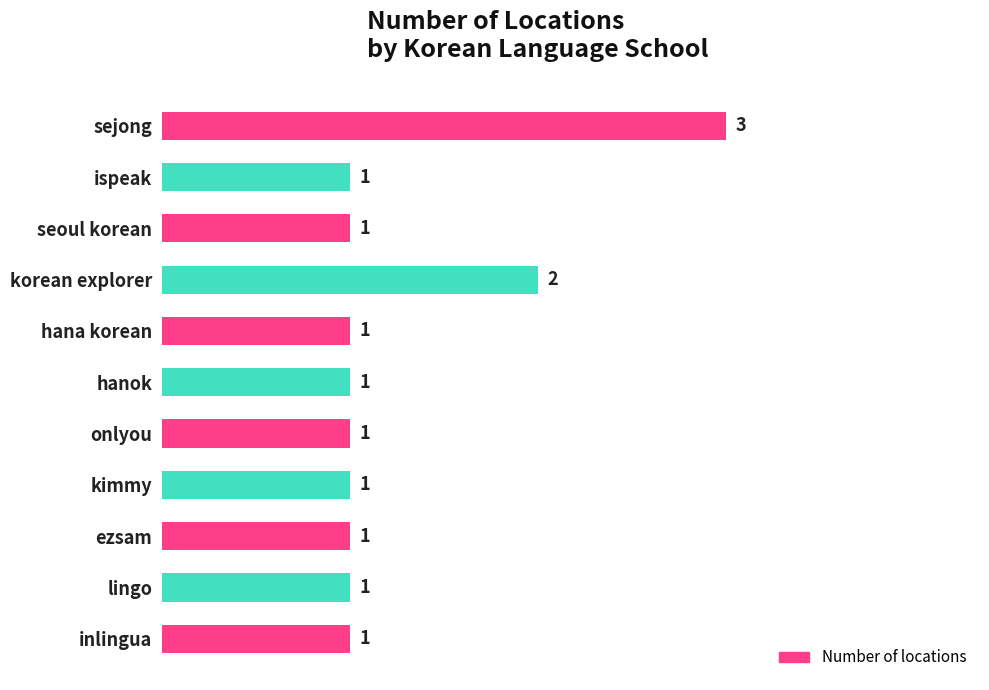

What is the label of the 2nd bar from the bottom?

lingo